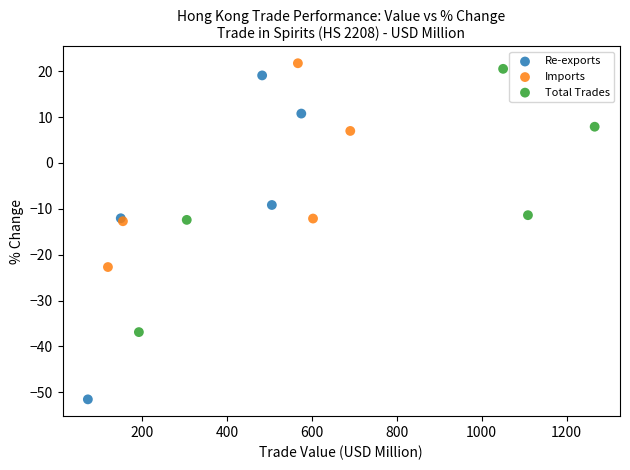

Which series has the largest Y range (max minus min)?

Re-exports